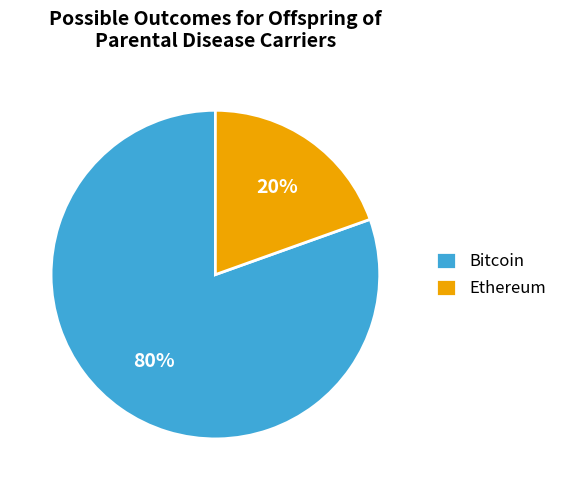

Count the number of slices in the pie.

2